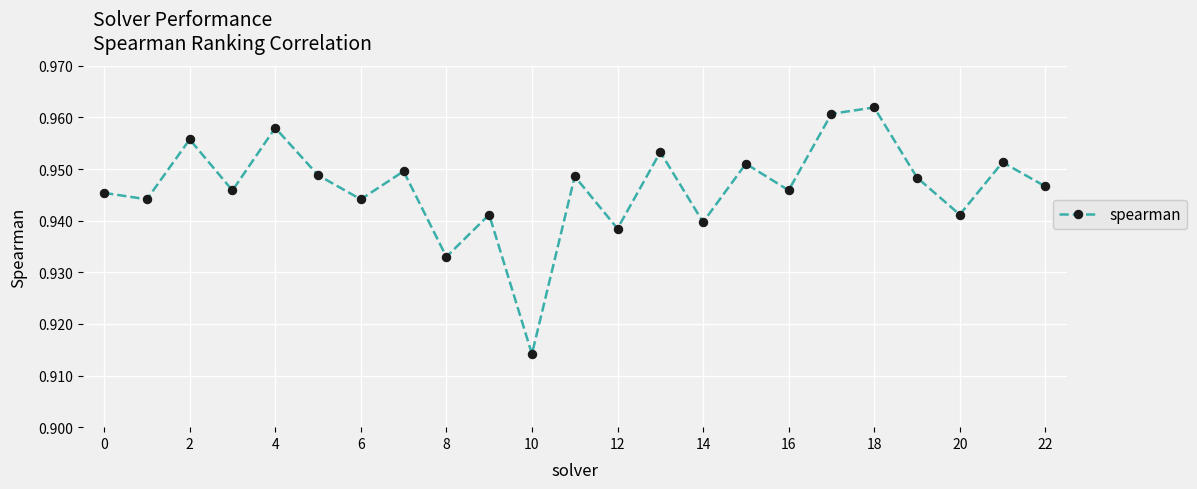

Count the values in the range 0 to 1.

23